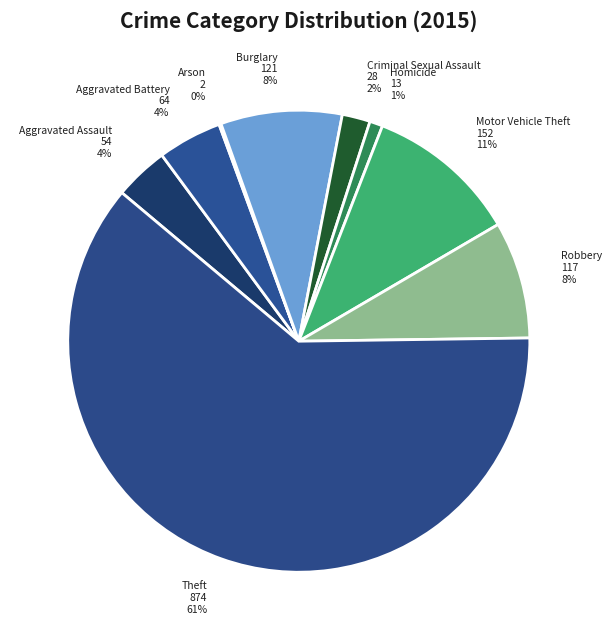

How many segments does this pie chart have?

9